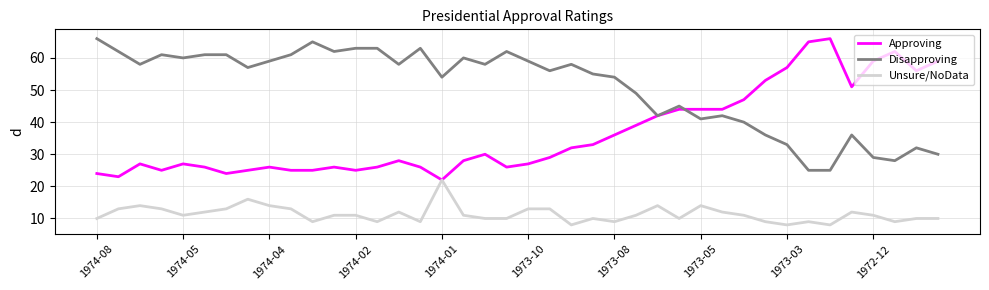

What is the sum of all Disapproving values?

2029